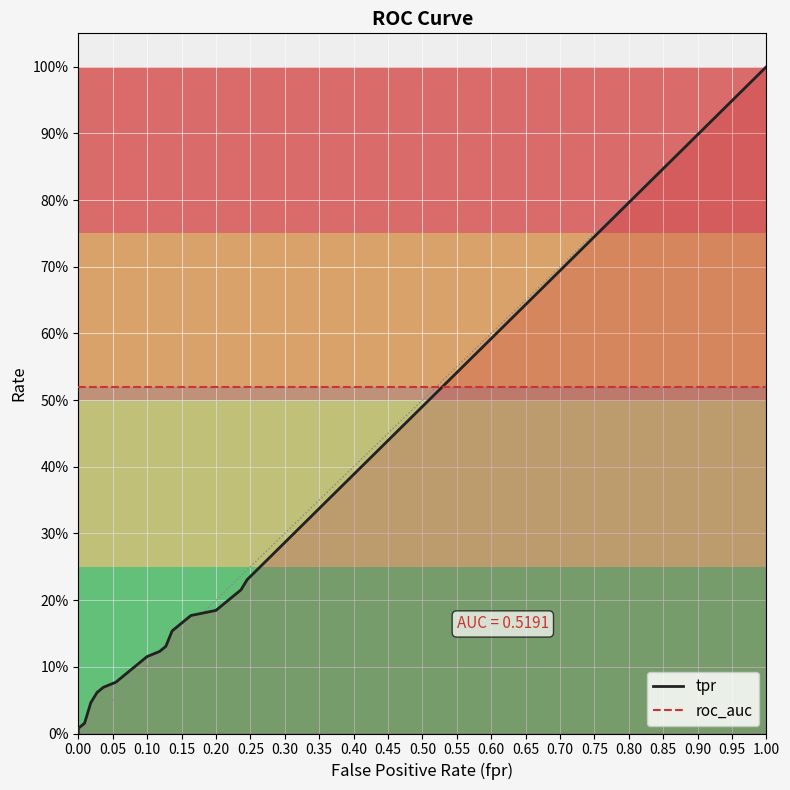

What value does the roc_auc series have at 0.65?

0.5